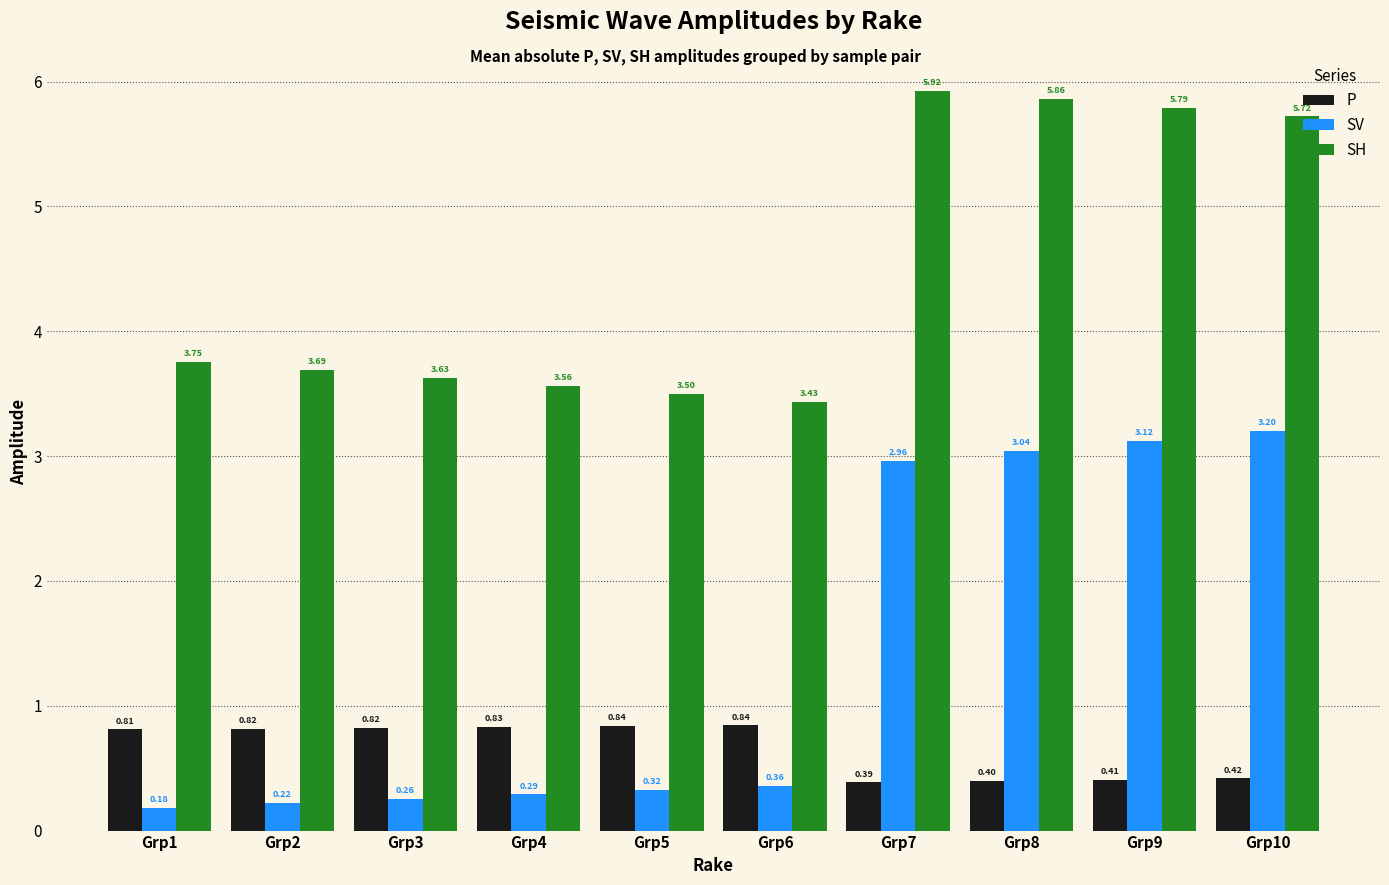

Which series changed the most between Grp1 and Grp10?

SV